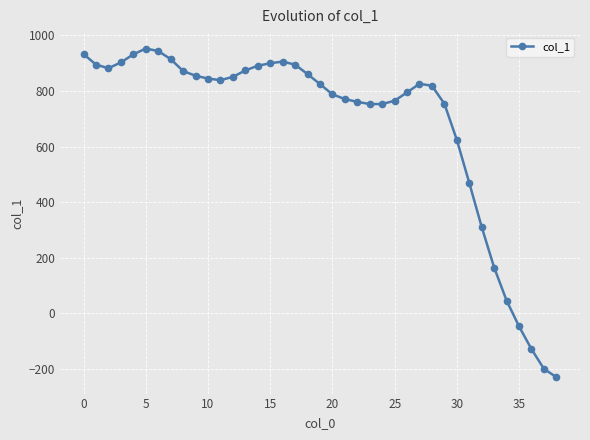

True or false: the data has more than 0 interior local peaks.

True